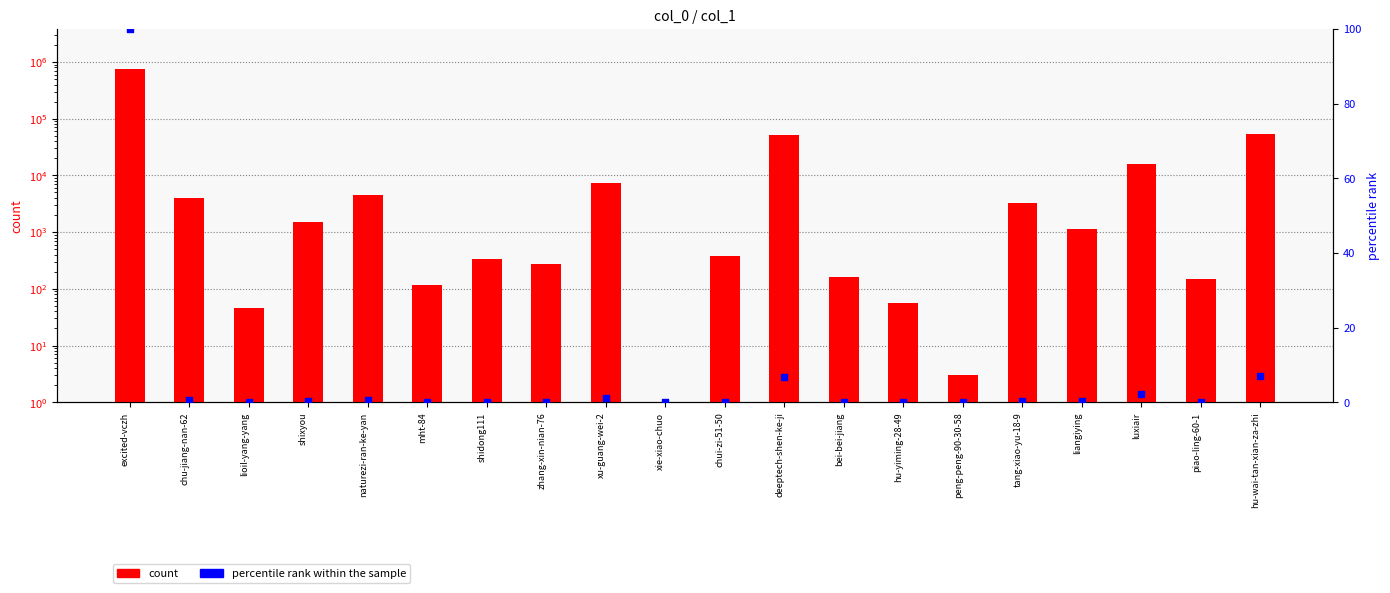

Which series has the largest total across all categories?

count